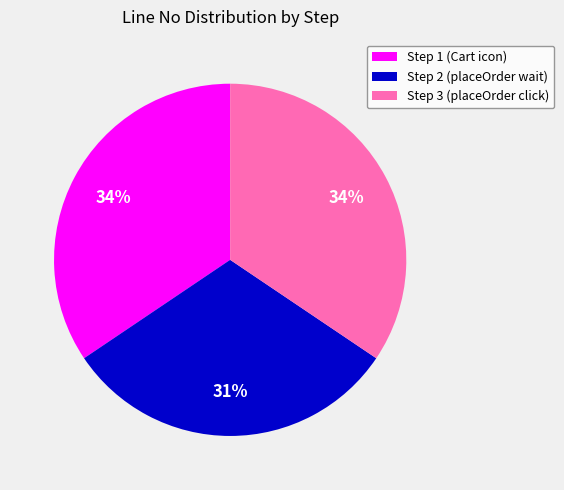

True or false: Step 2 (placeOrder wait) accounts for 20% of the total.

False